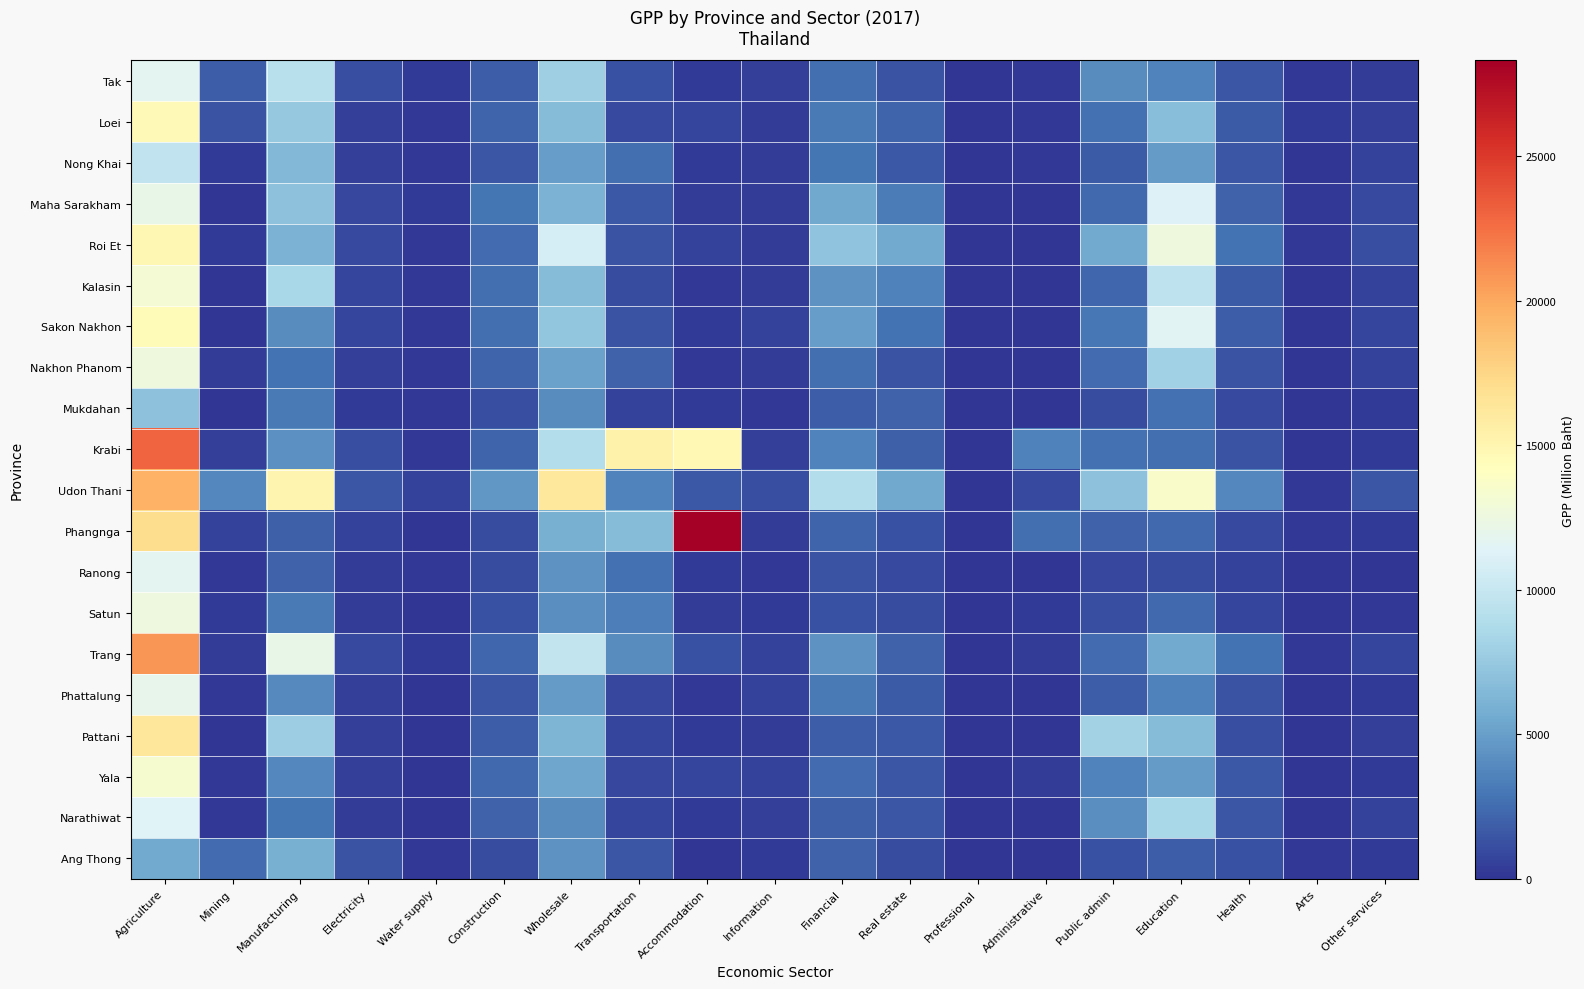

Which series has the largest range (max minus min)?

Phangnga